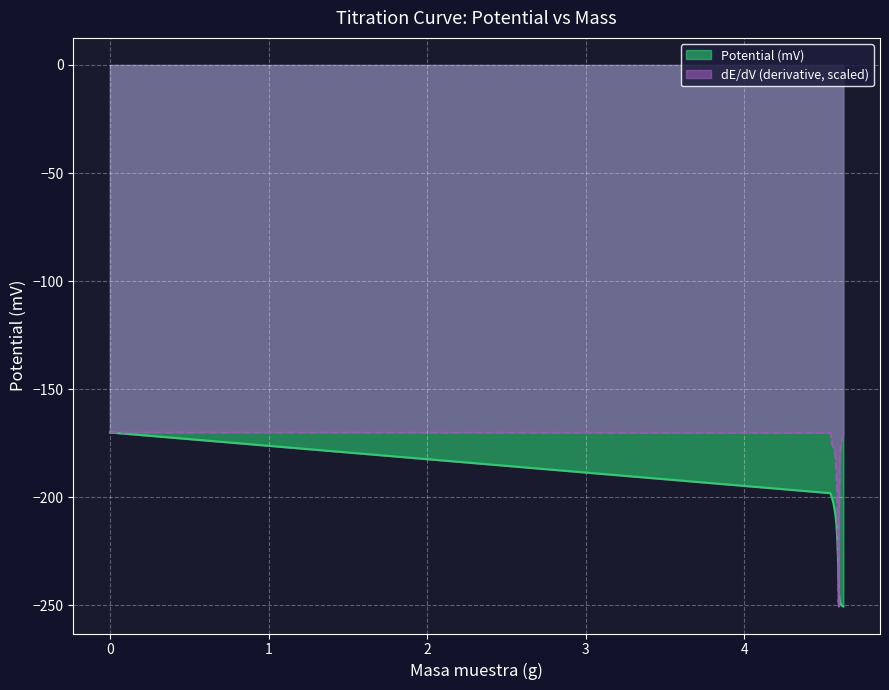

What is the sum of all dE/dV (derivative) values?

-2850.6